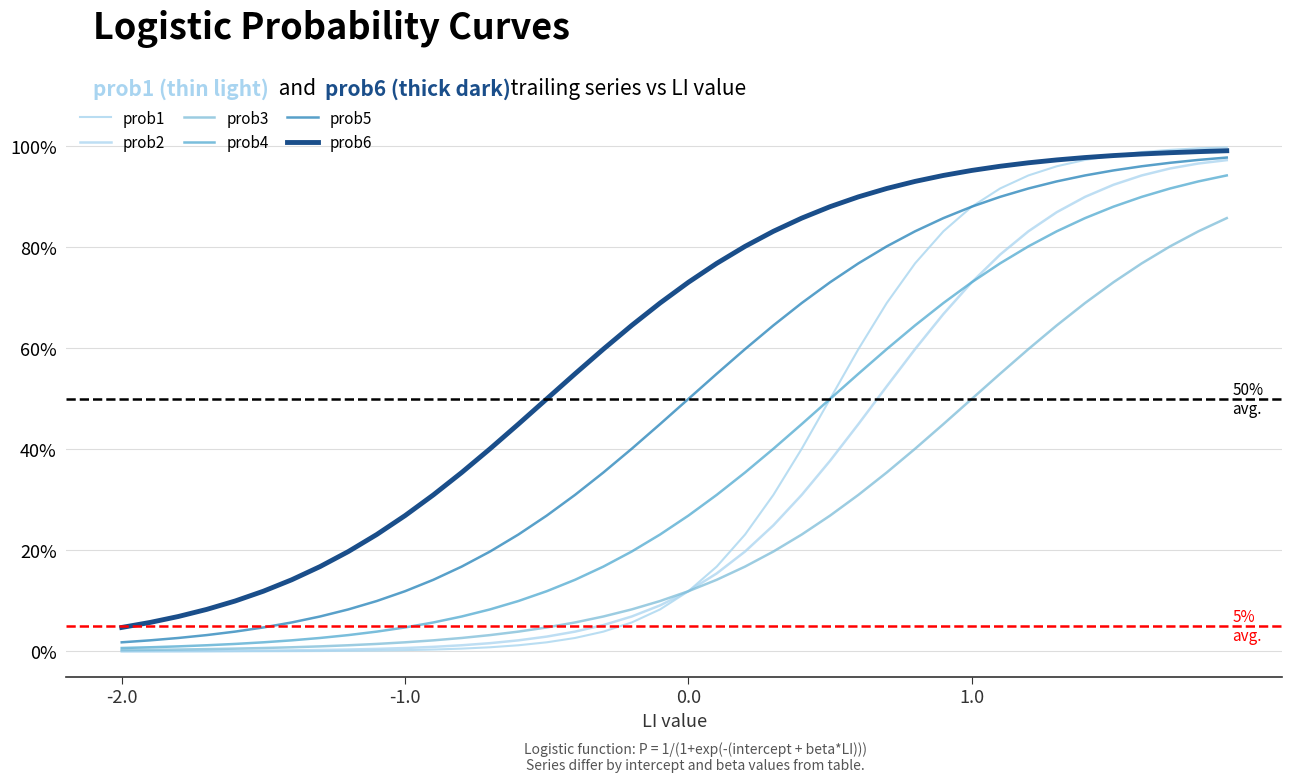

Does the chart have visible grid lines?

Yes